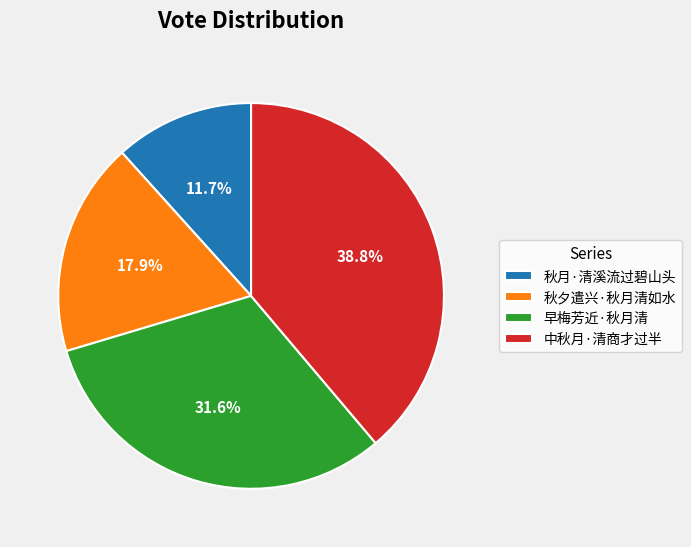

Is it true that 秋夕遣兴·秋月清如水 is 10% of the pie?

False